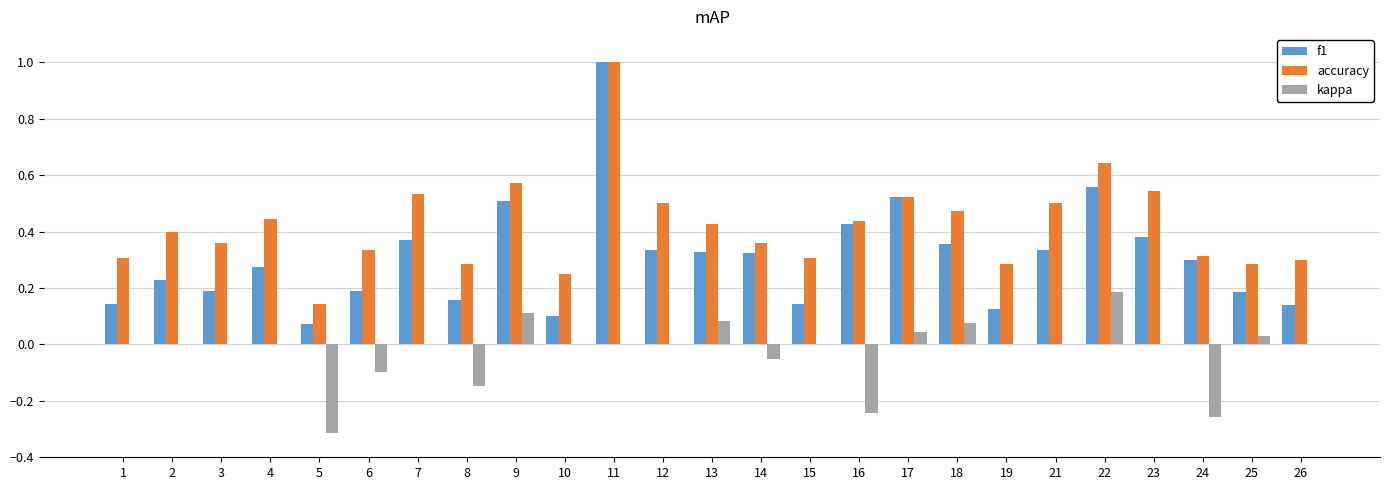

How many series are shown in this chart?

3